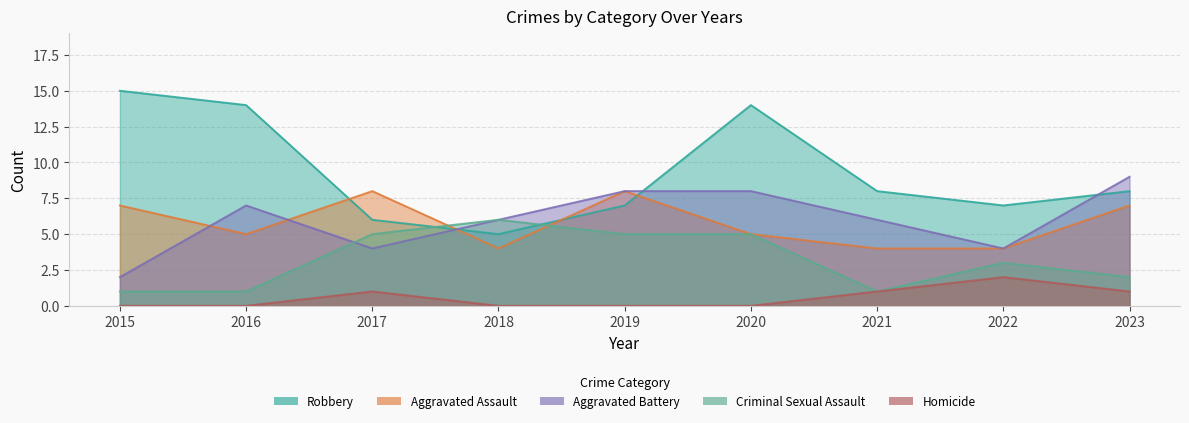

How many Robbery values are between 7 and 14?

6